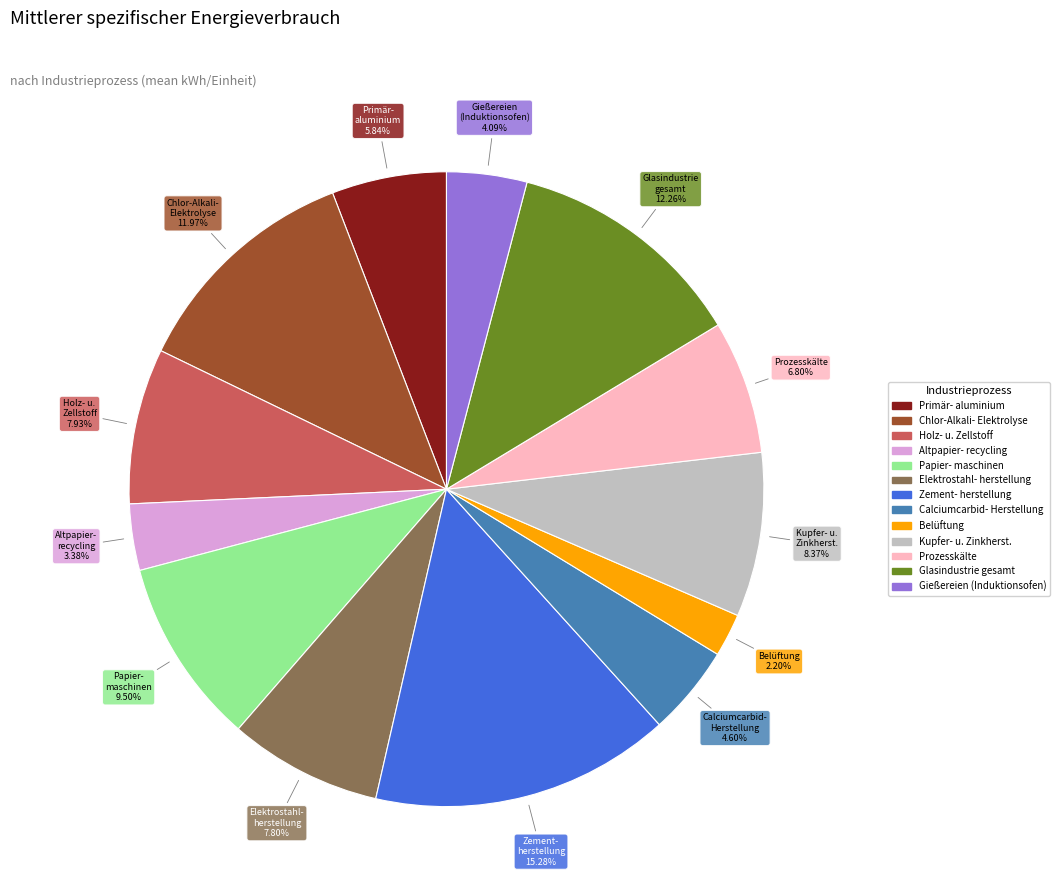

Is there any slice that represents more than half of the pie?

No